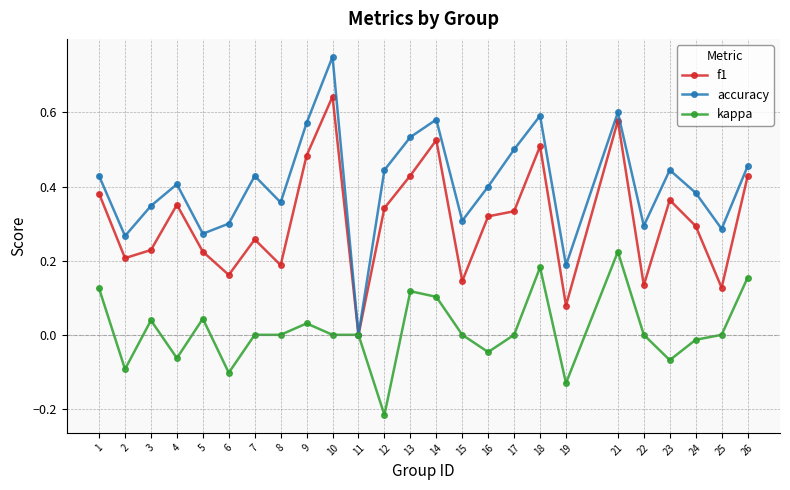

What is the total value across all series at 16?

0.7